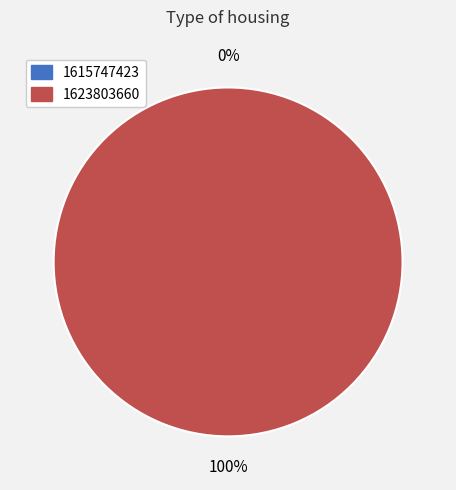

What is the change in value from 1615747423 to 1623803660?

+1